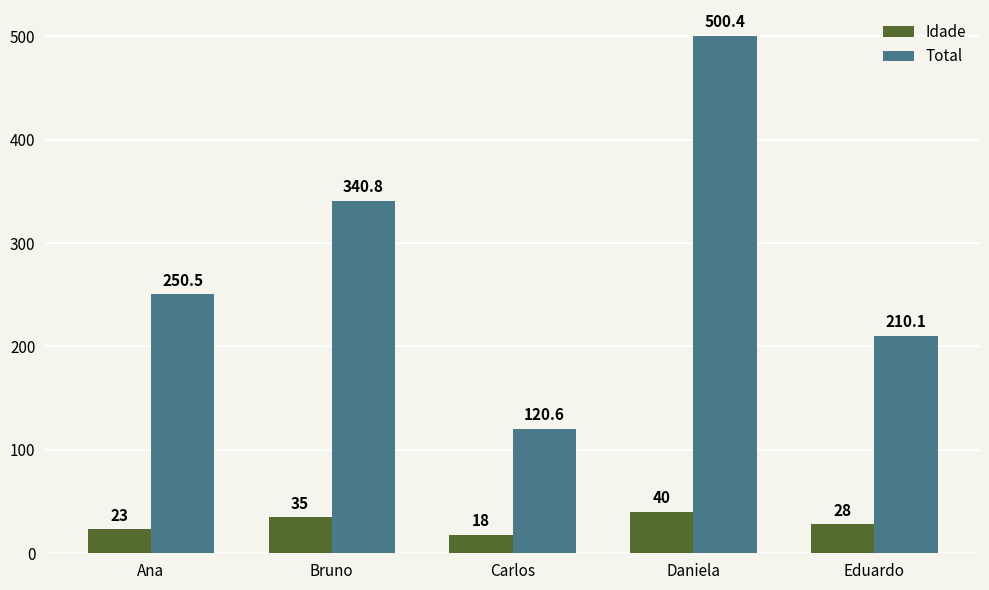

Which category has the lowest value across all series?

Carlos